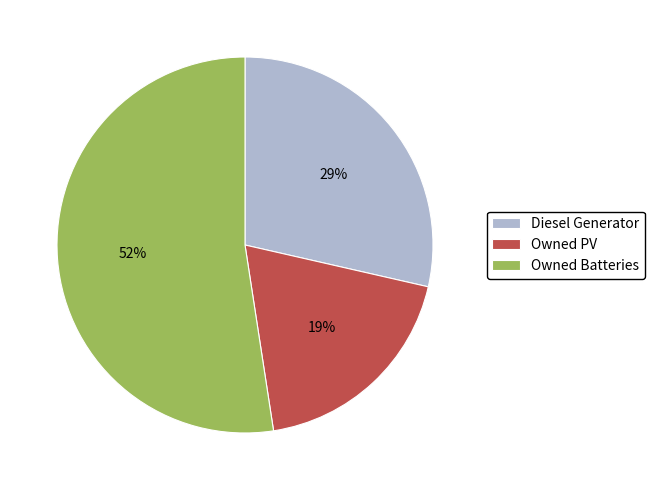

How many slices are in this pie chart?

3